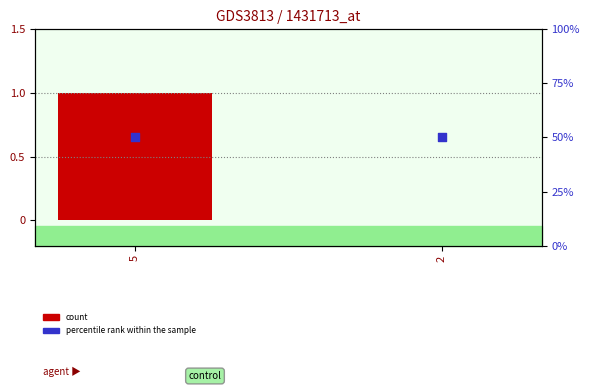

Which series reaches the minimum Y coordinate?

col_0